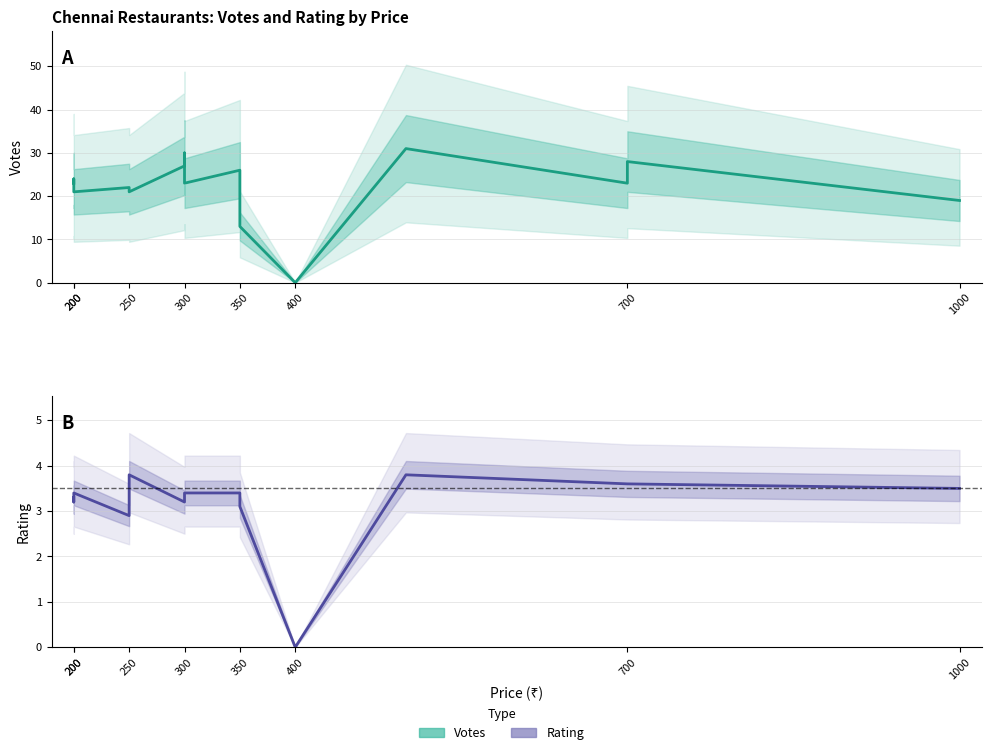

How many interior local valleys does the Rating (Estimate) series have?

4